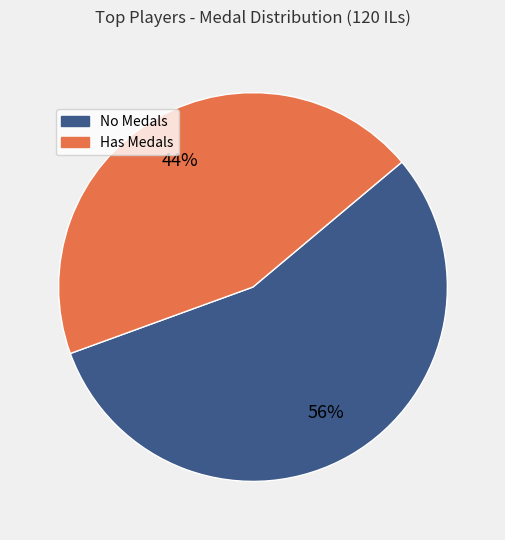

How many segments does this pie chart have?

2